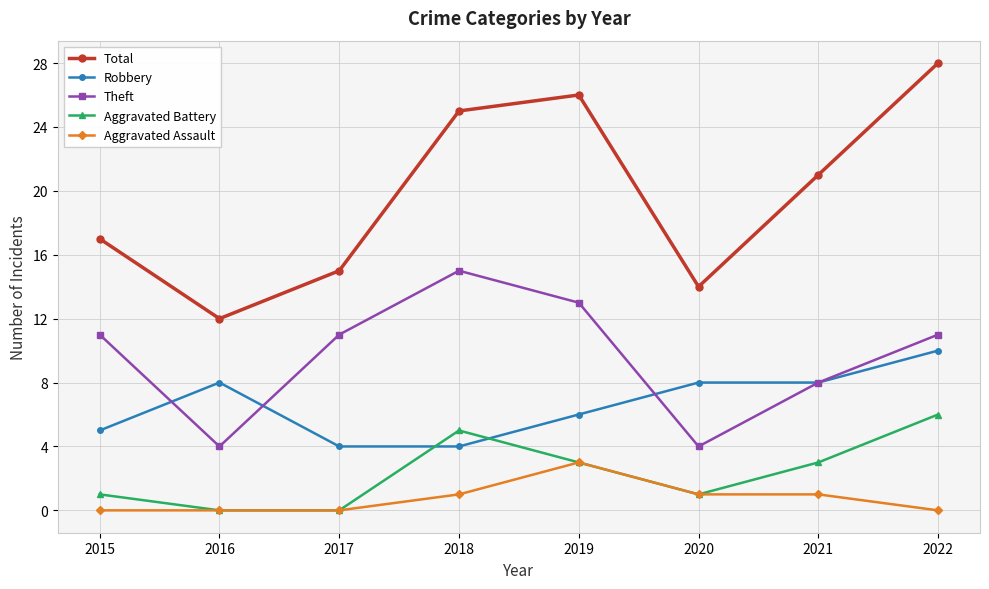

True or false: Theft and Aggravated Battery cross at least once.

False